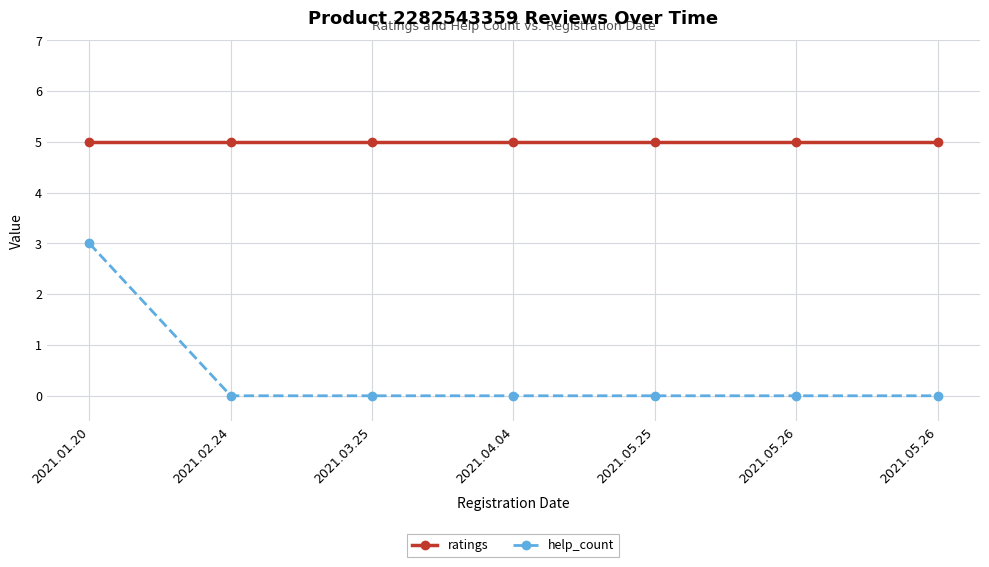

Rank the series by their maximum value, from highest to lowest.

ratings, help_count